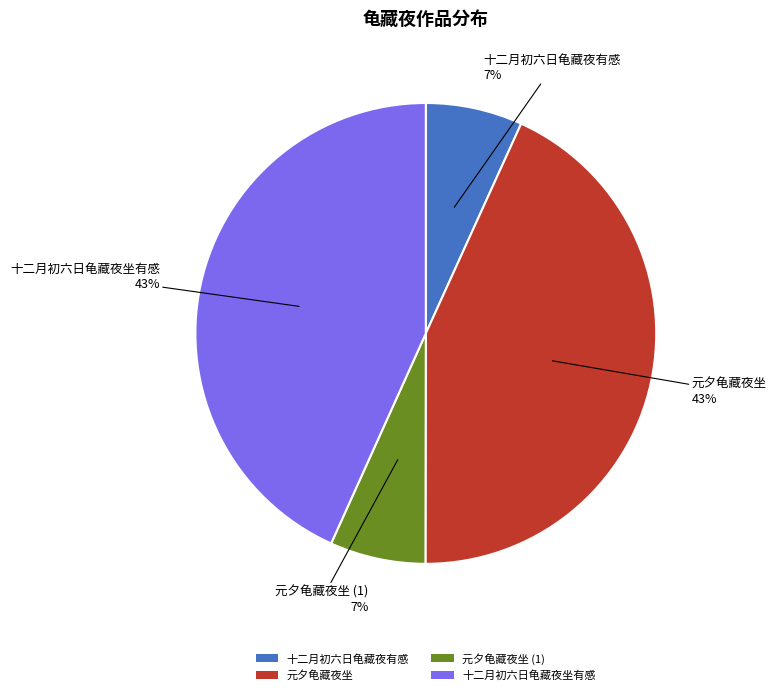

To the nearest percent, what percentage of the pie is 十二月初六日龟藏夜有感?

7%